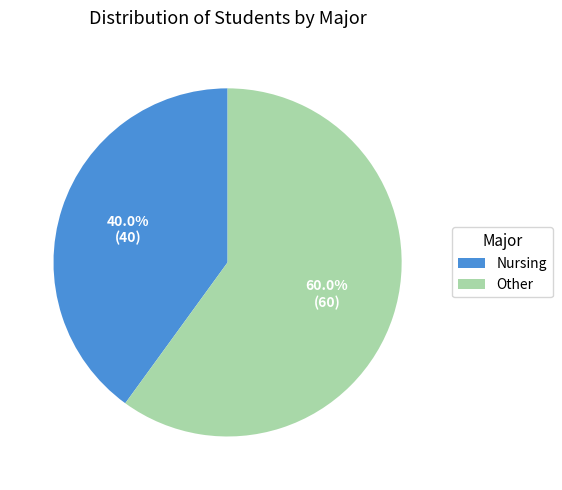

To the nearest percent, what is the combined percentage of Other and Nursing?

100%